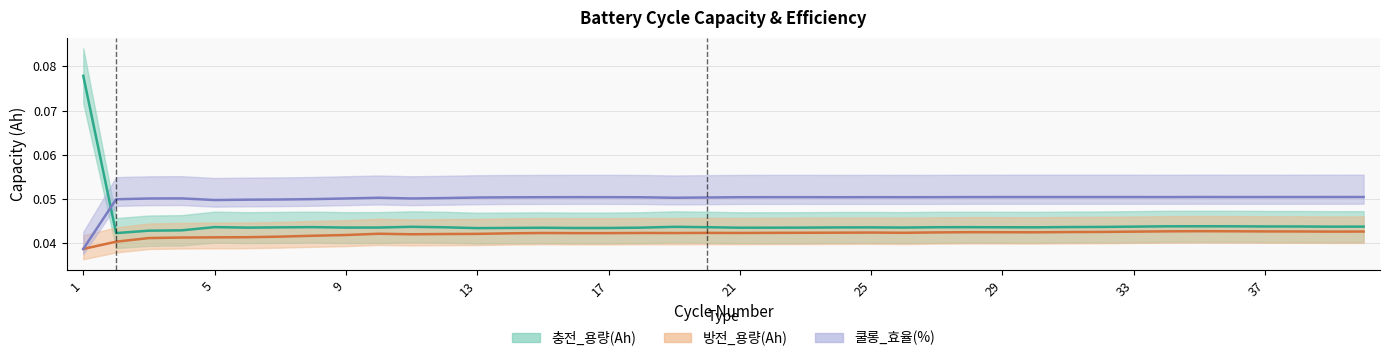

Which series has the largest total across all categories?

쿨롱_효율(%)